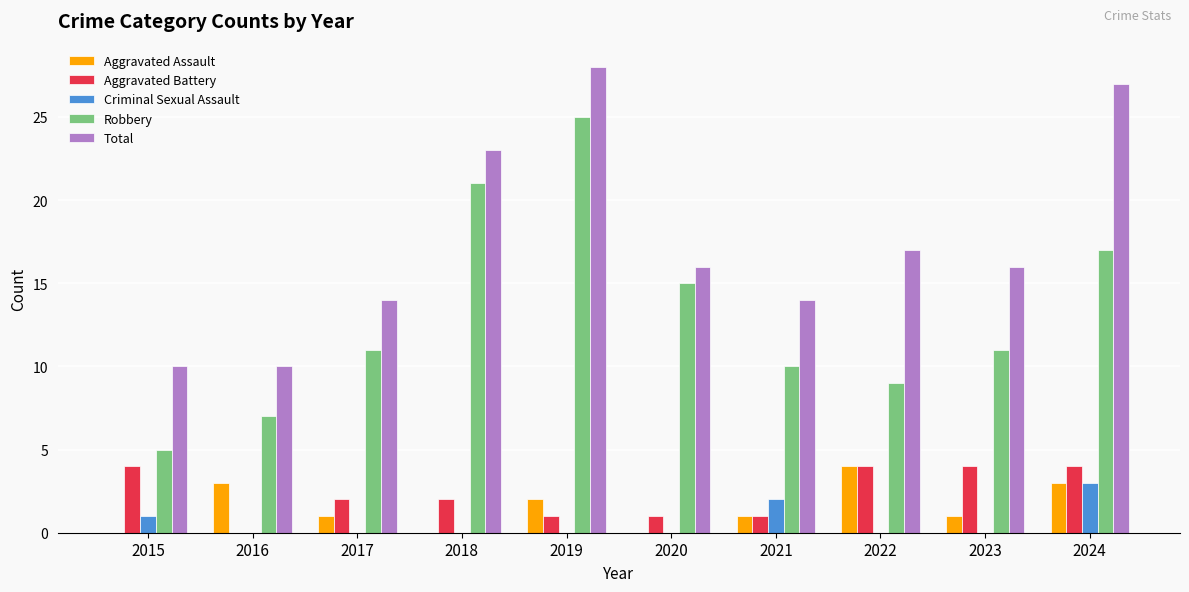

What is the greatest value displayed?

28